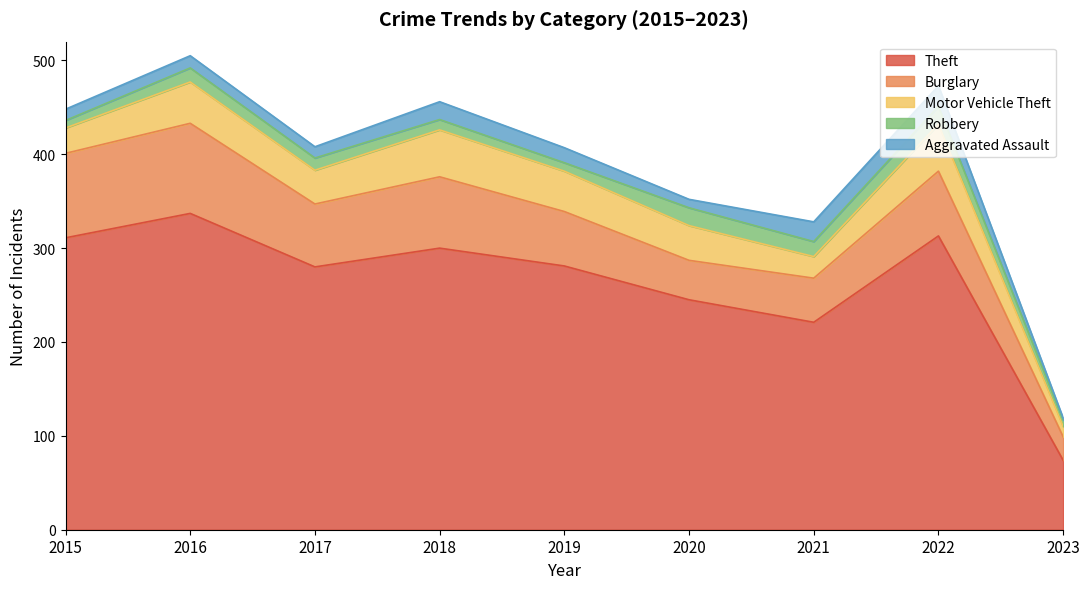

What is the minimum value for Burglary?

25